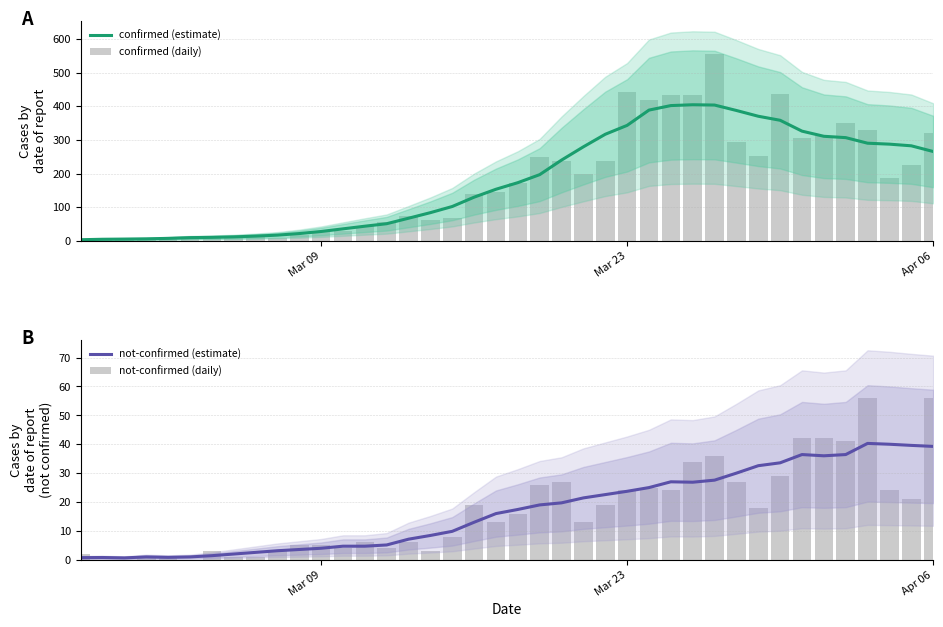

What is the maximum value for confirmed (estimate)?

404.4